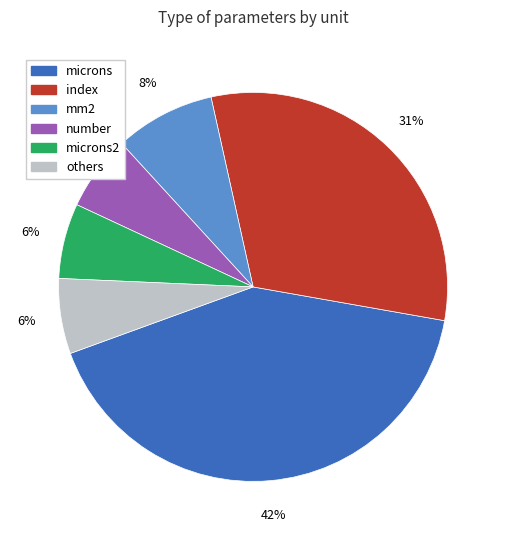

Does any single category account for the majority?

No